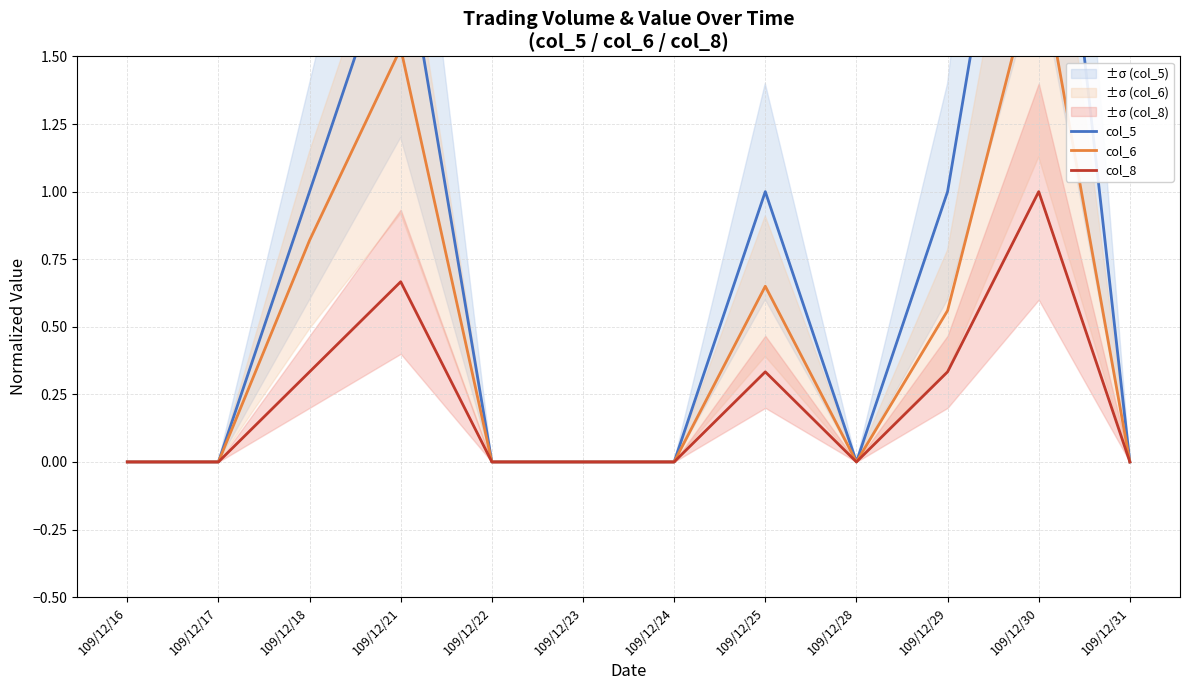

Which series has the largest range (max minus min)?

col_5